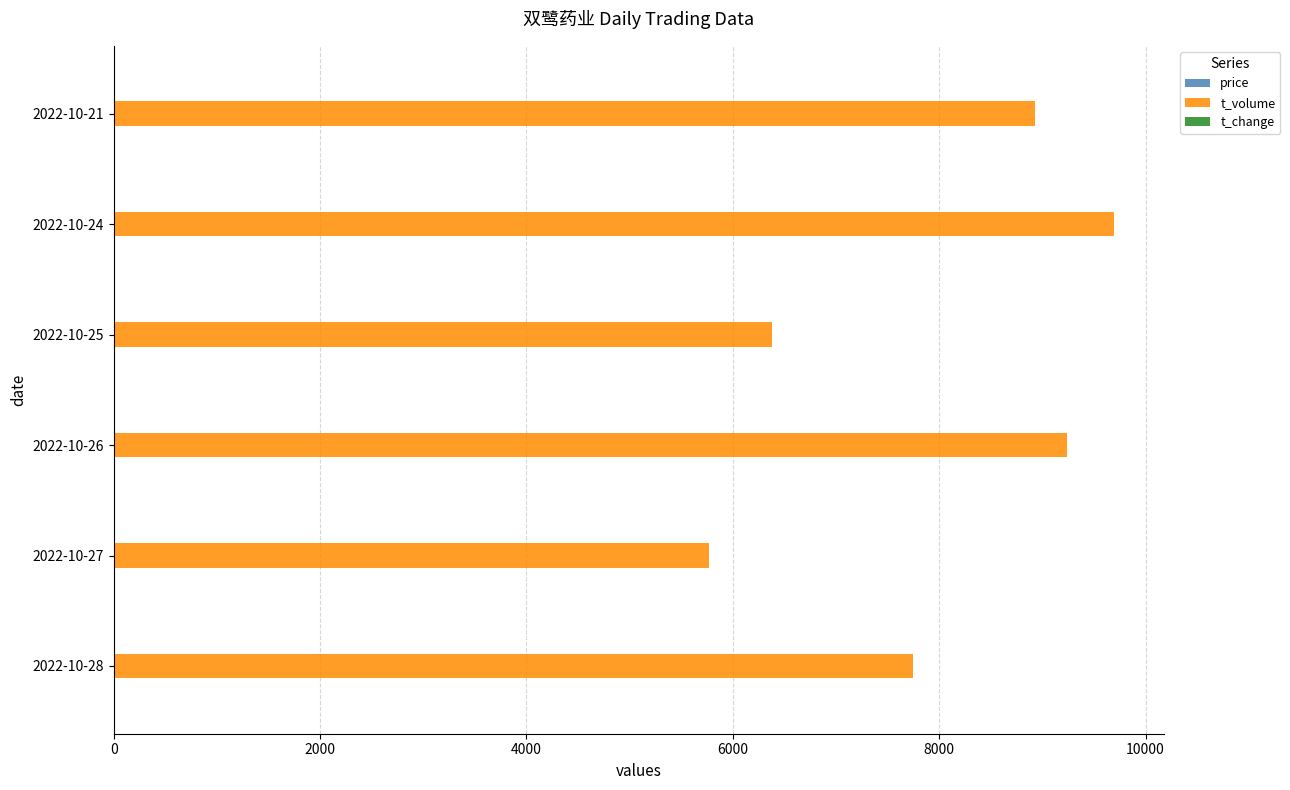

The value of t_volume at 2022-10-25 is 6384.0. True or false?

True